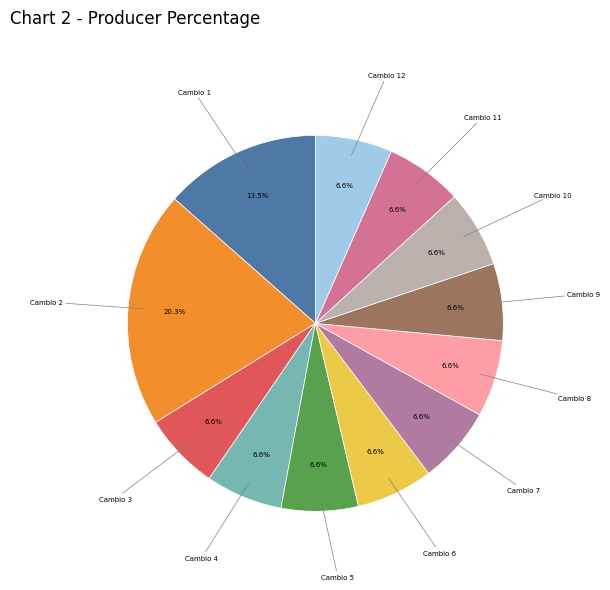

Which slice is the largest?

Cambio 2